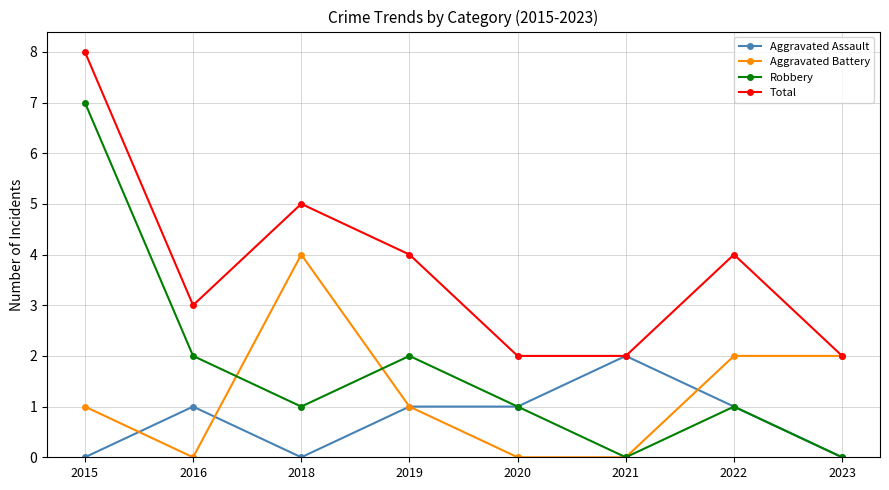

At which category does Aggravated Battery reach its first local valley?

2016